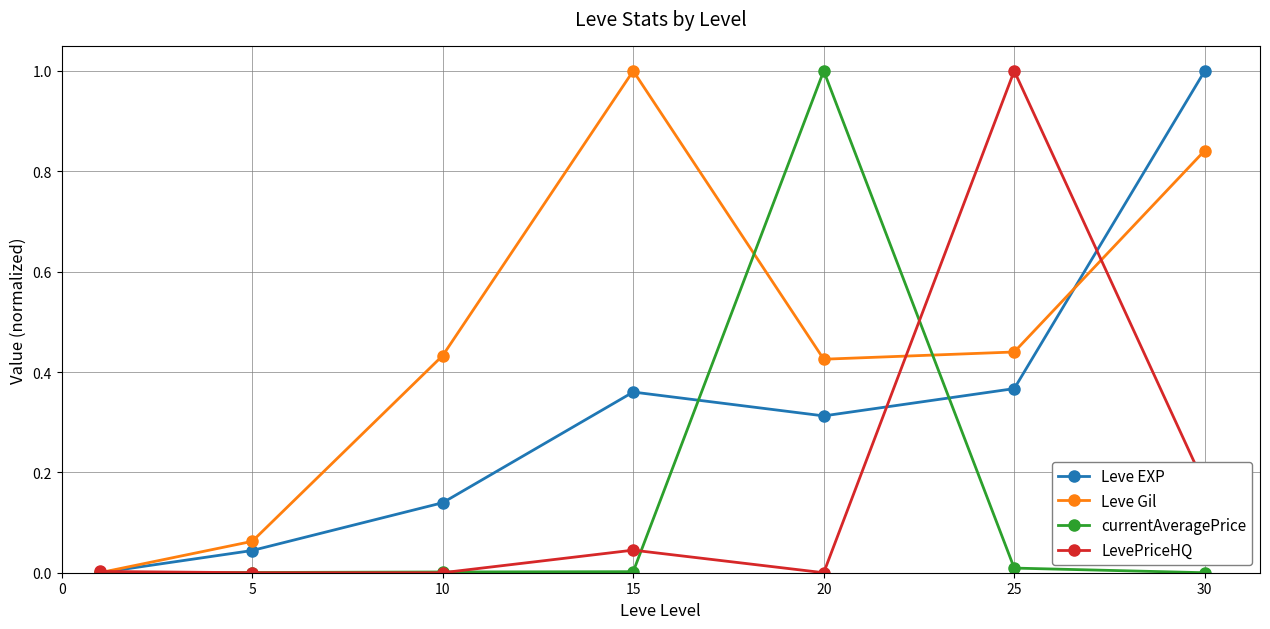

Count the number of data series in this chart.

4